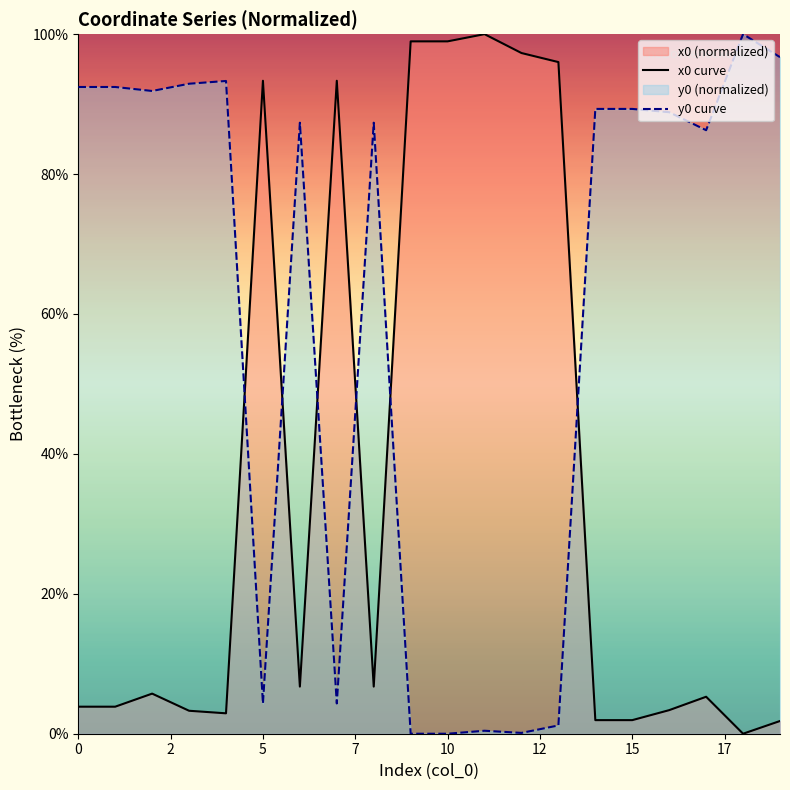

What is the value of the y0 curve point at the 20th from the left?

96.7